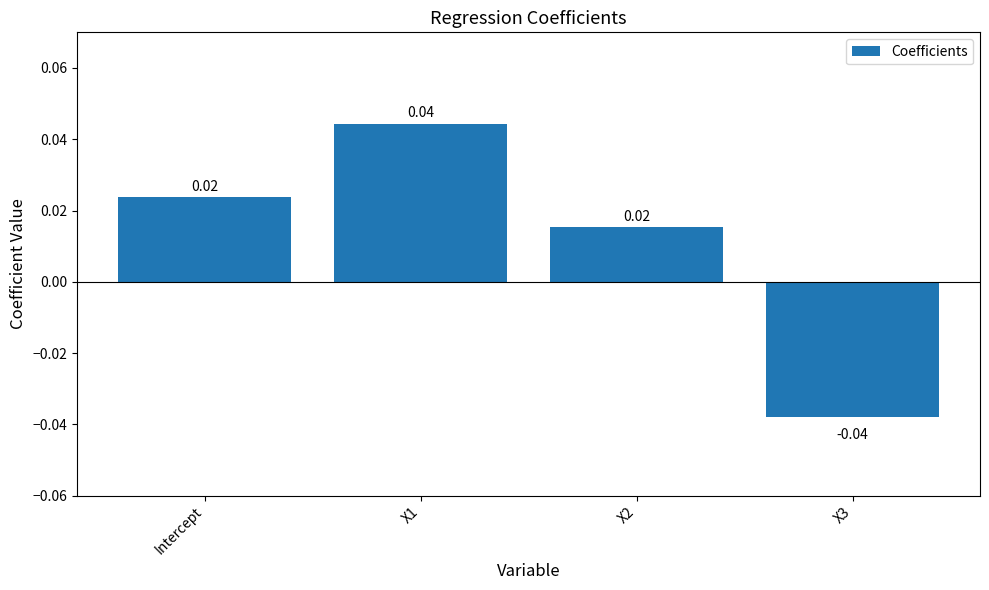

What is the label of the 4th bar from the right?

Intercept